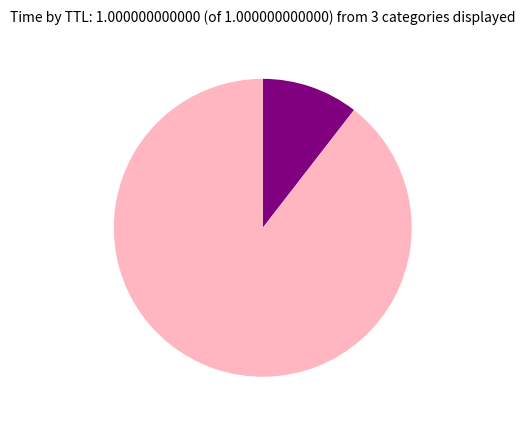

Does any single category account for the majority?

Yes